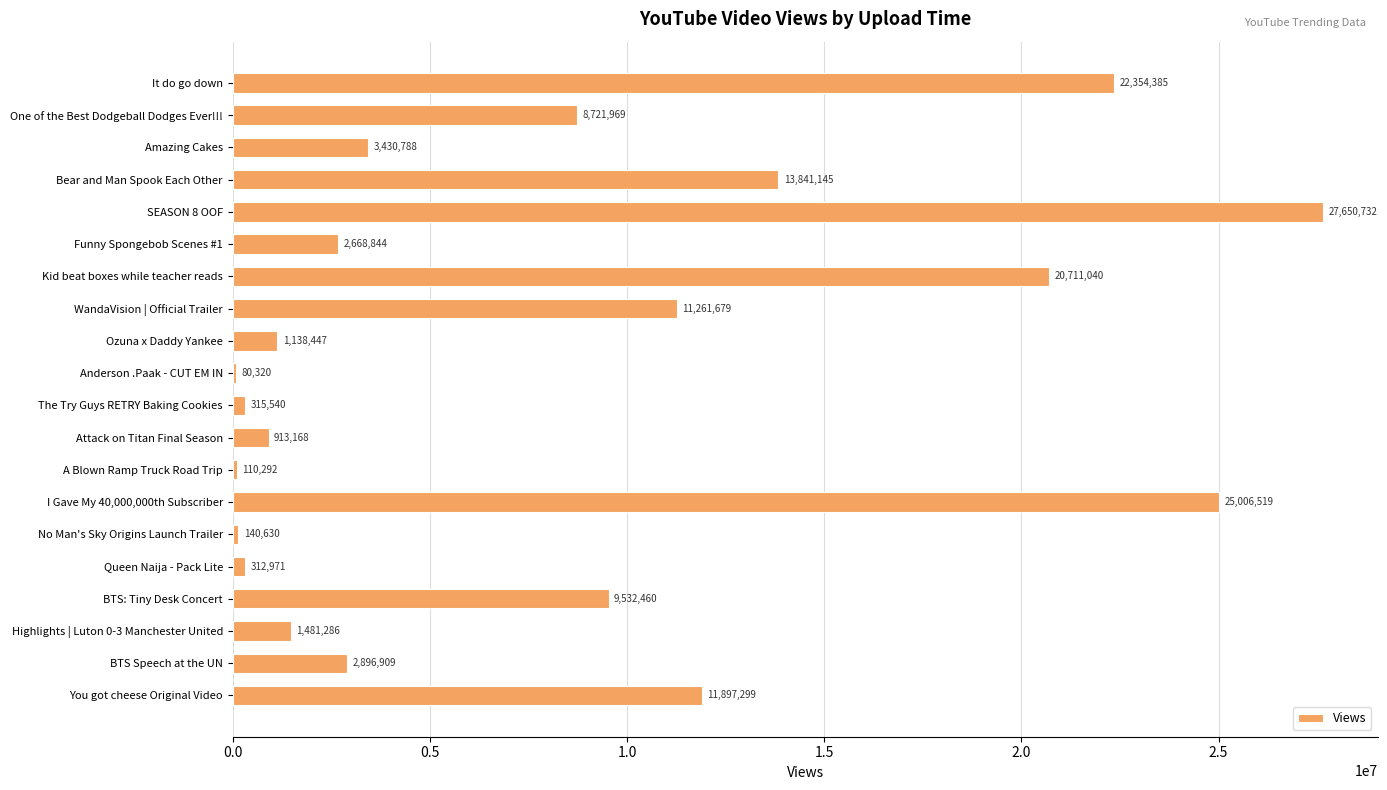

The chart shows a value of 1481286 at Highlights | Luton 0-3 Manchester United. True or false?

True